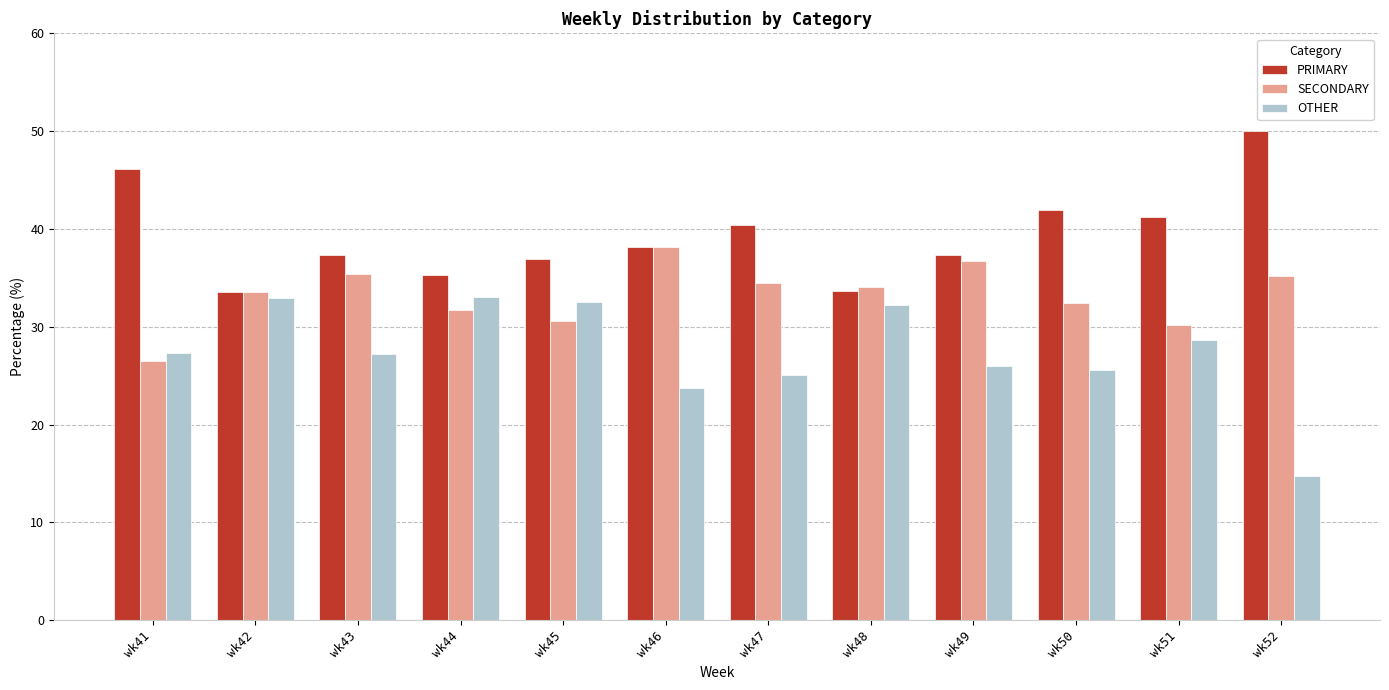

Which category has the lowest value in the SECONDARY series?

wk41